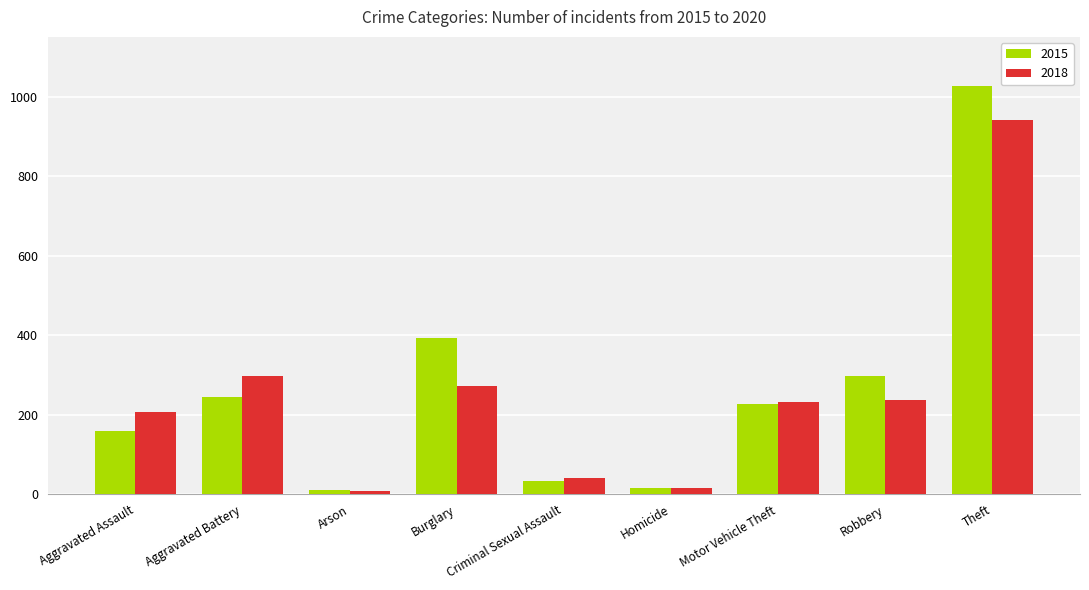

At which category is the sum across all series the highest?

Theft